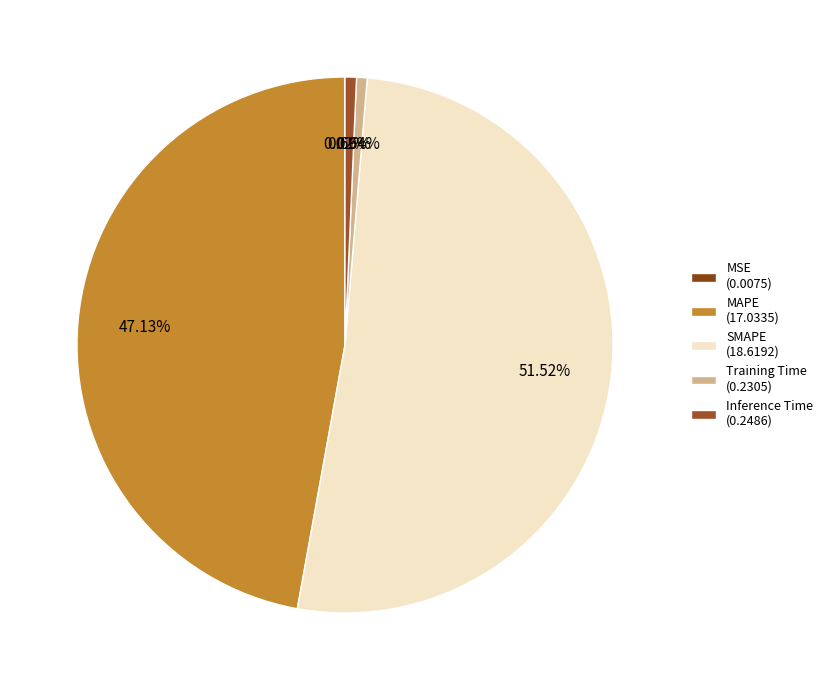

Which category accounts for the majority?

SMAPE